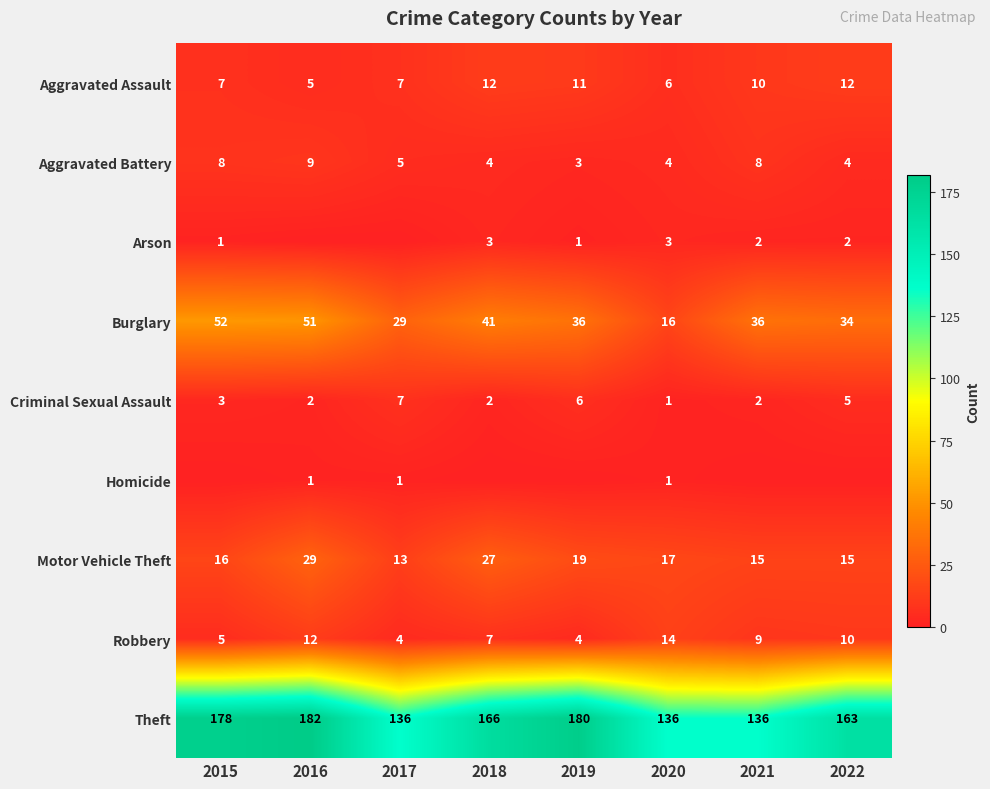

Which category has the lowest value in the Aggravated Assault series?

2016